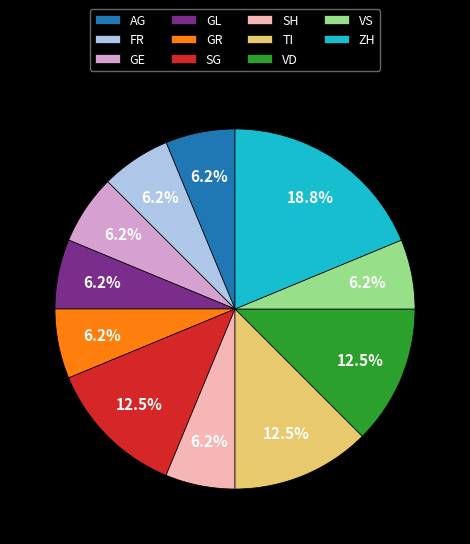

Count the number of slices in the pie.

11